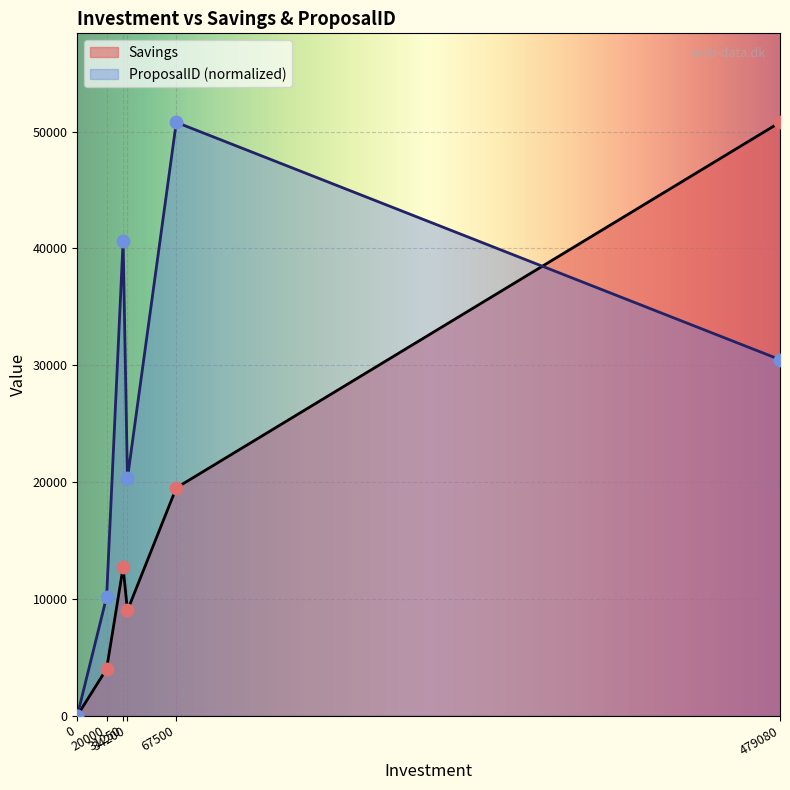

Which series has the largest total across all categories?

ProposalID (normalized)